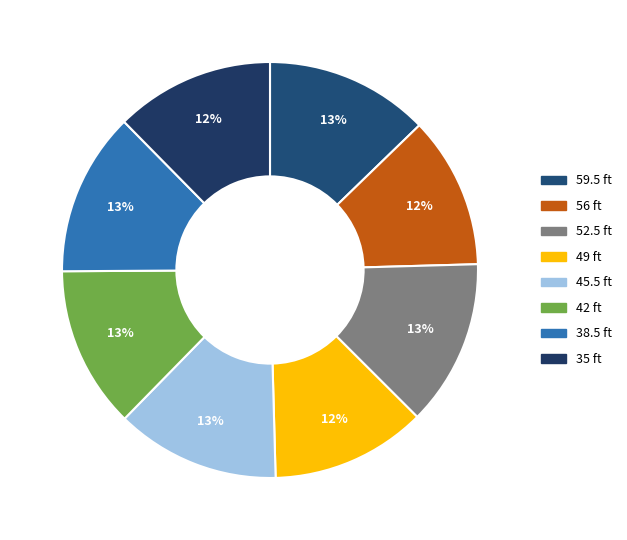

What portion of the pie excludes 38.5?

87.3%